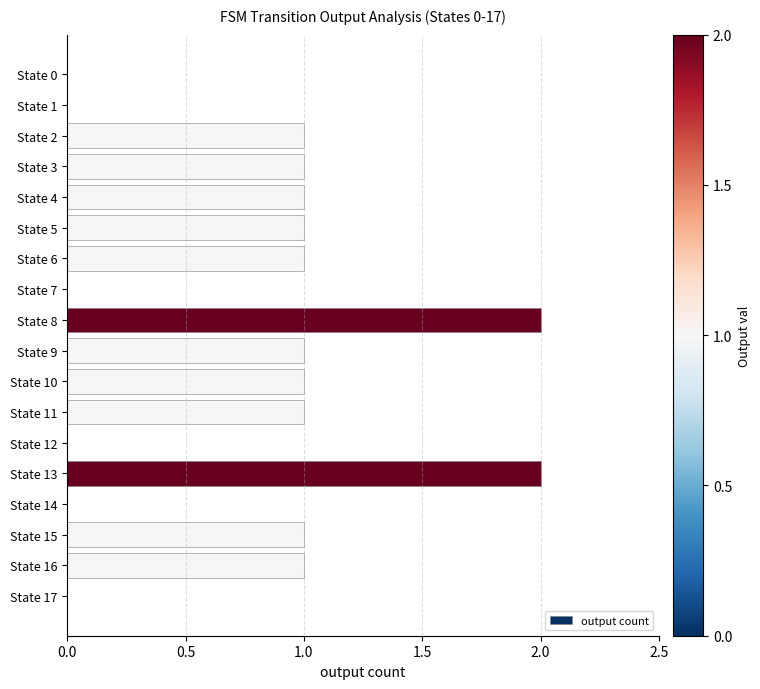

True or false: the data shows 2 at State 2.

False